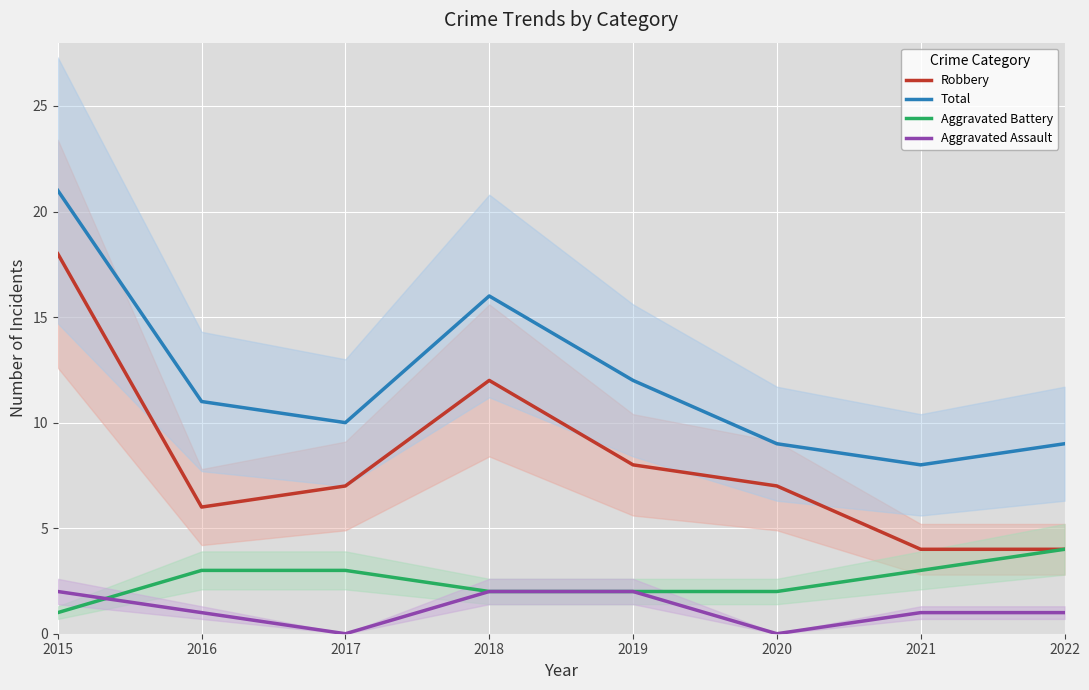

Count the number of categories in the chart.

8